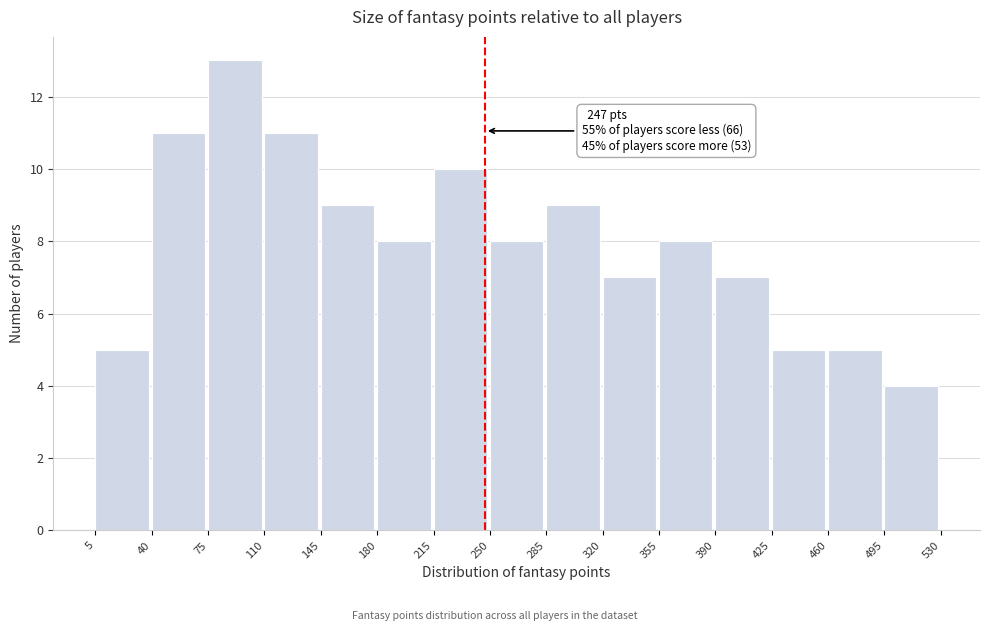

Over which range of the x-axis is the bar tallest?

75 to 110